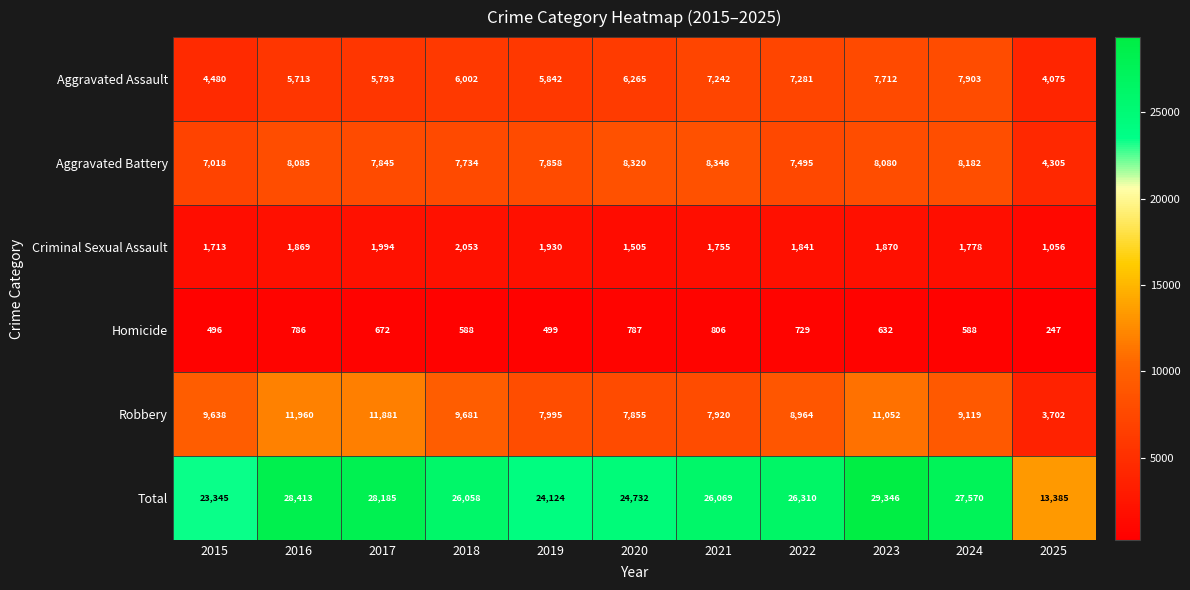

Which series has the largest total across all categories?

Total